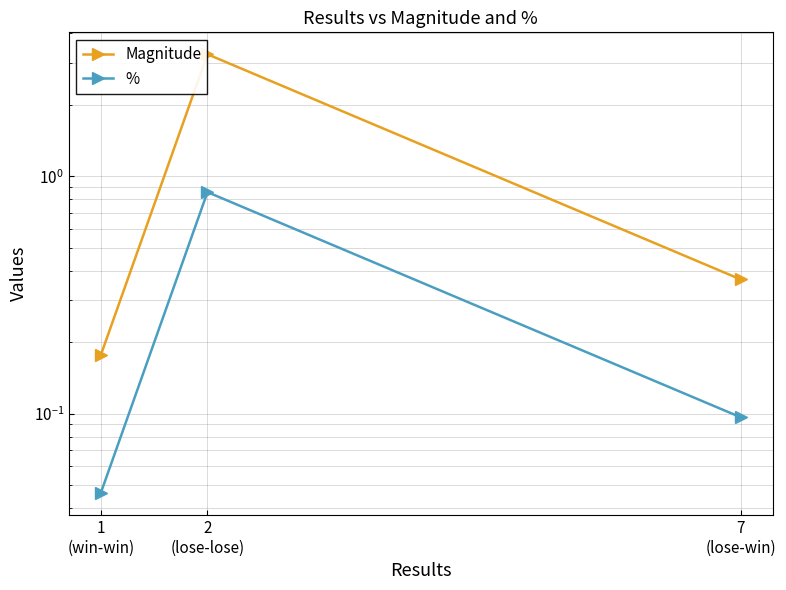

What is the approximate value of % at 2
(lose-lose)?

0.9